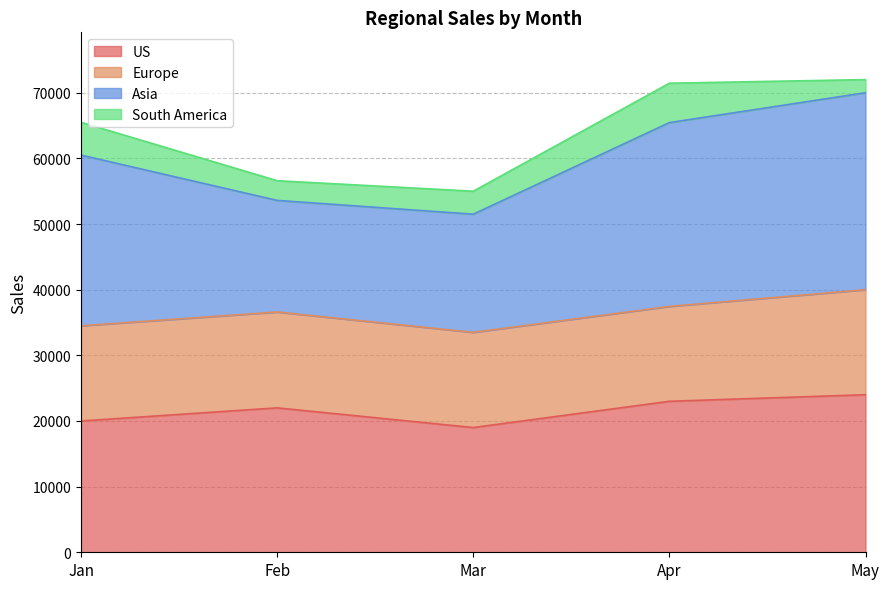

What is the total value across all series at Feb?

56600